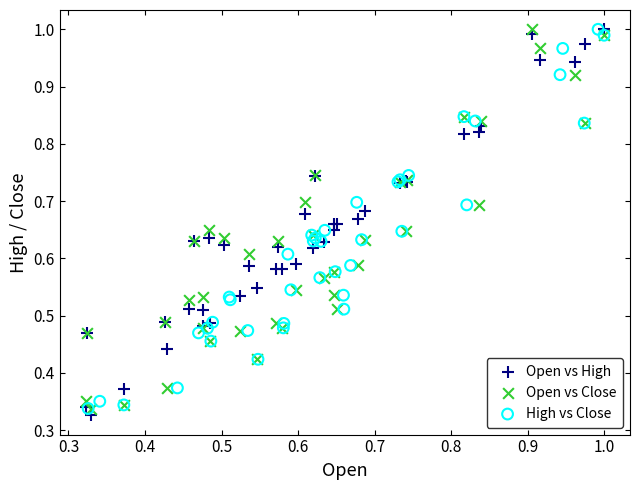

What are all the series names shown in the legend?

Open vs High, Open vs Close, High vs Close